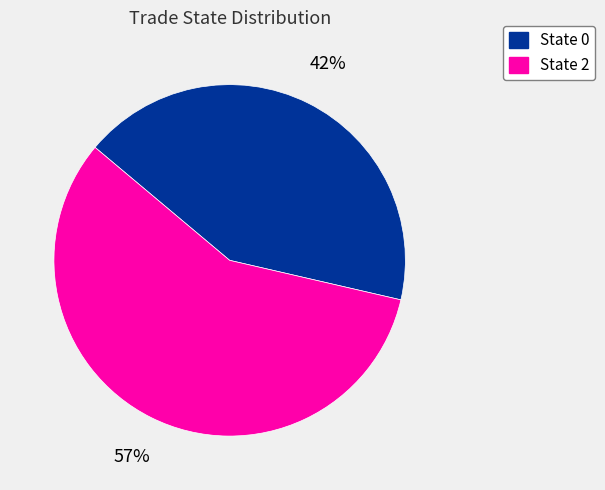

Does any single category account for the majority?

Yes